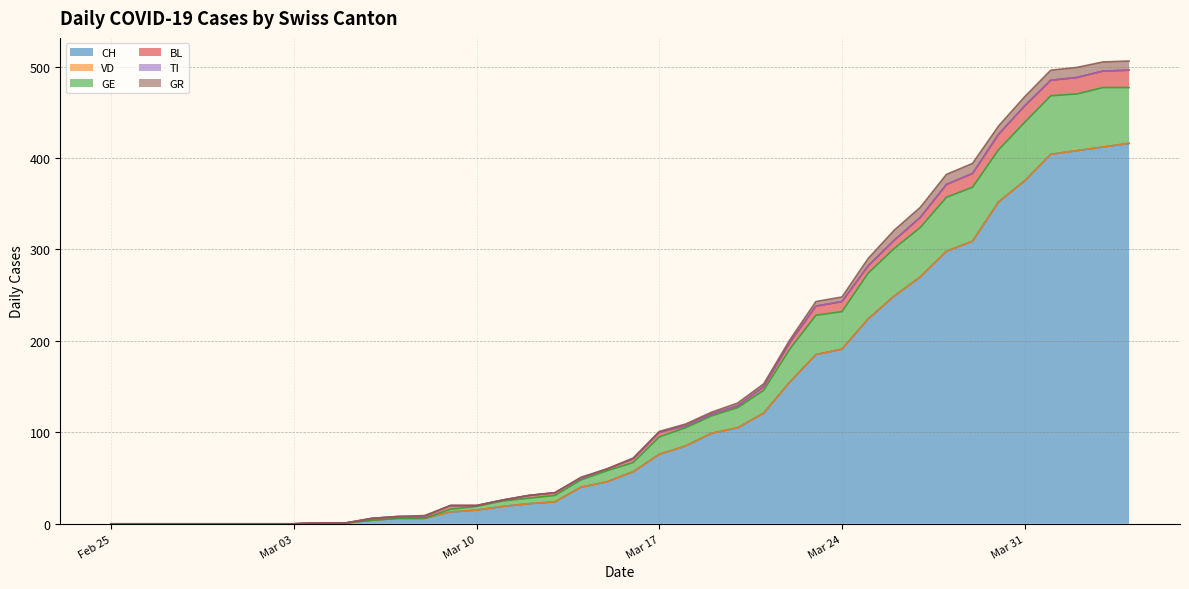

Count the number of categories in the chart.

40